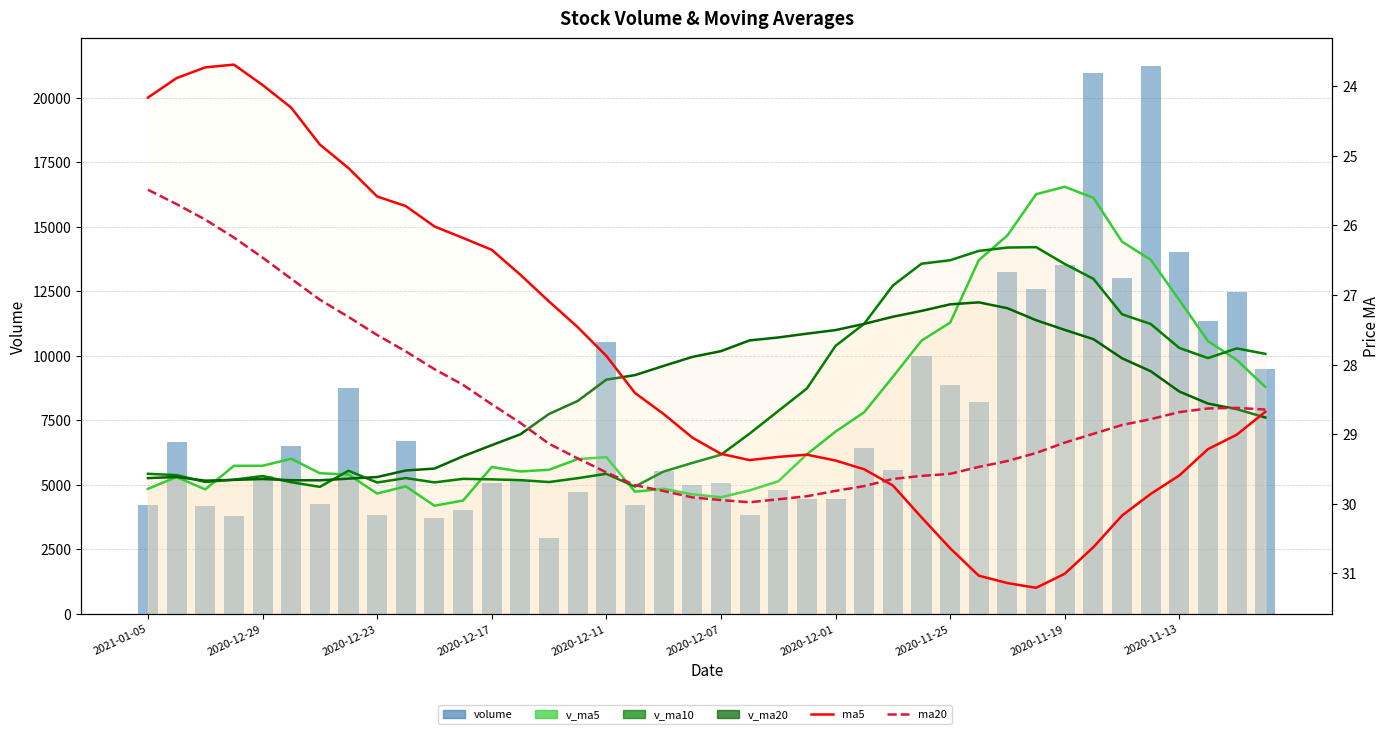

At how many categories does at least one series exceed 17170?

2